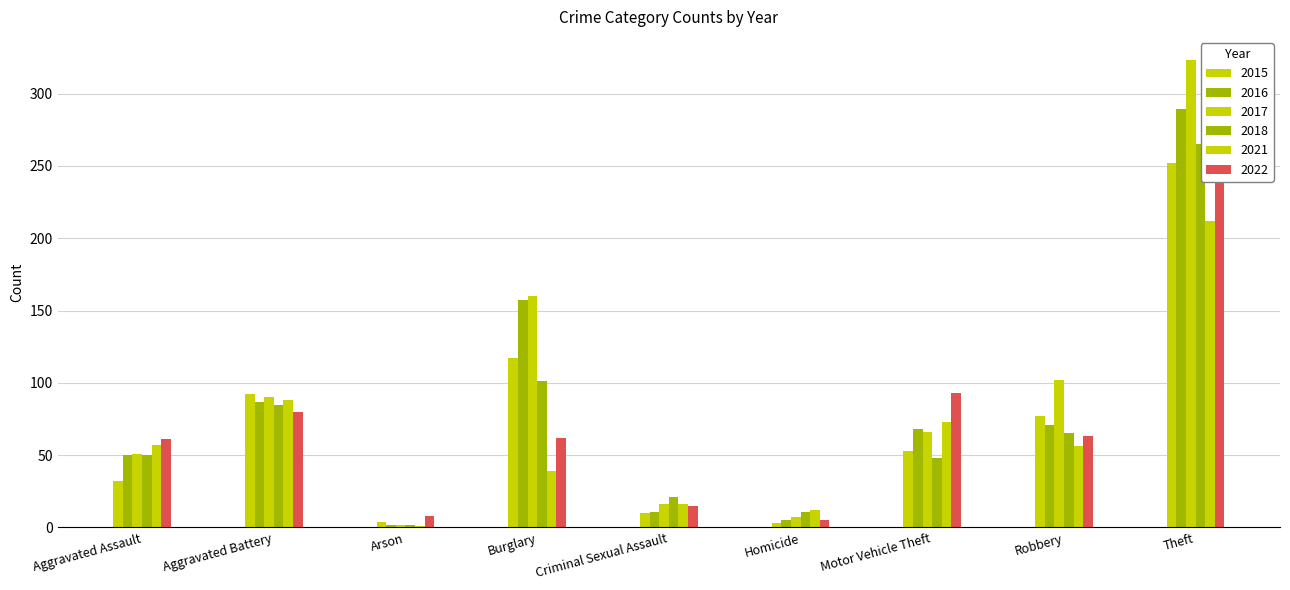

What is the approximate value of 2018 at Aggravated Assault, to the nearest 10?

50